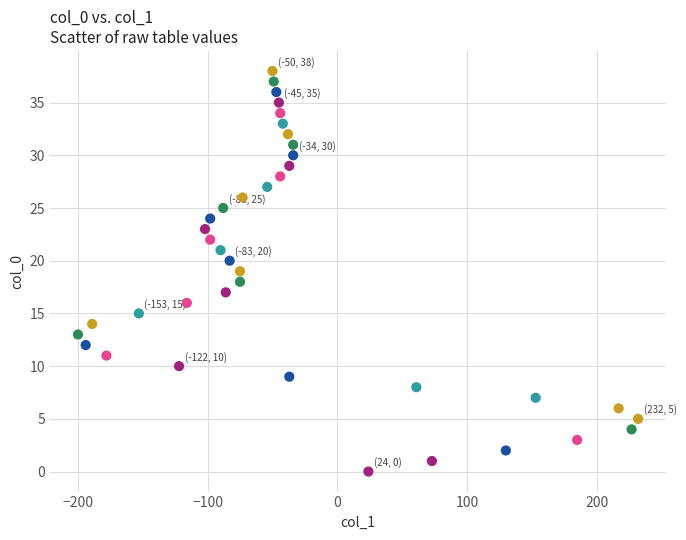

What is the range of Y values (max minus min)?

38